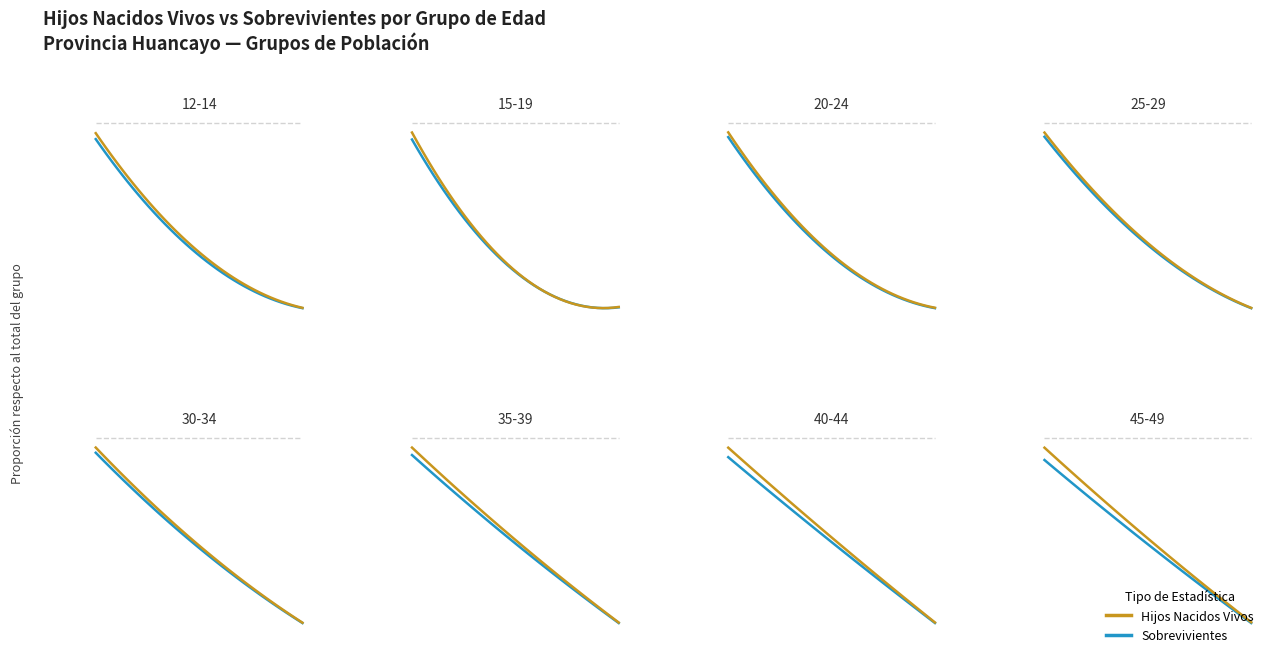

How many lines are shown in the chart?

2